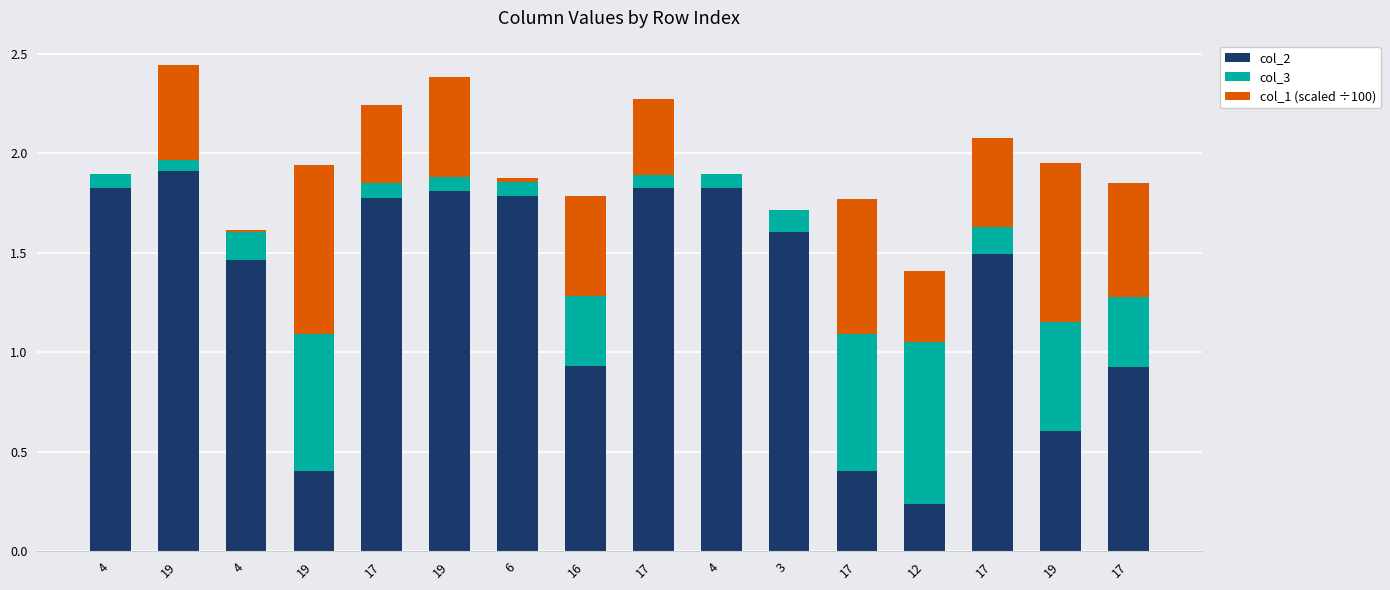

Which has a higher value, 4 or 3?

3